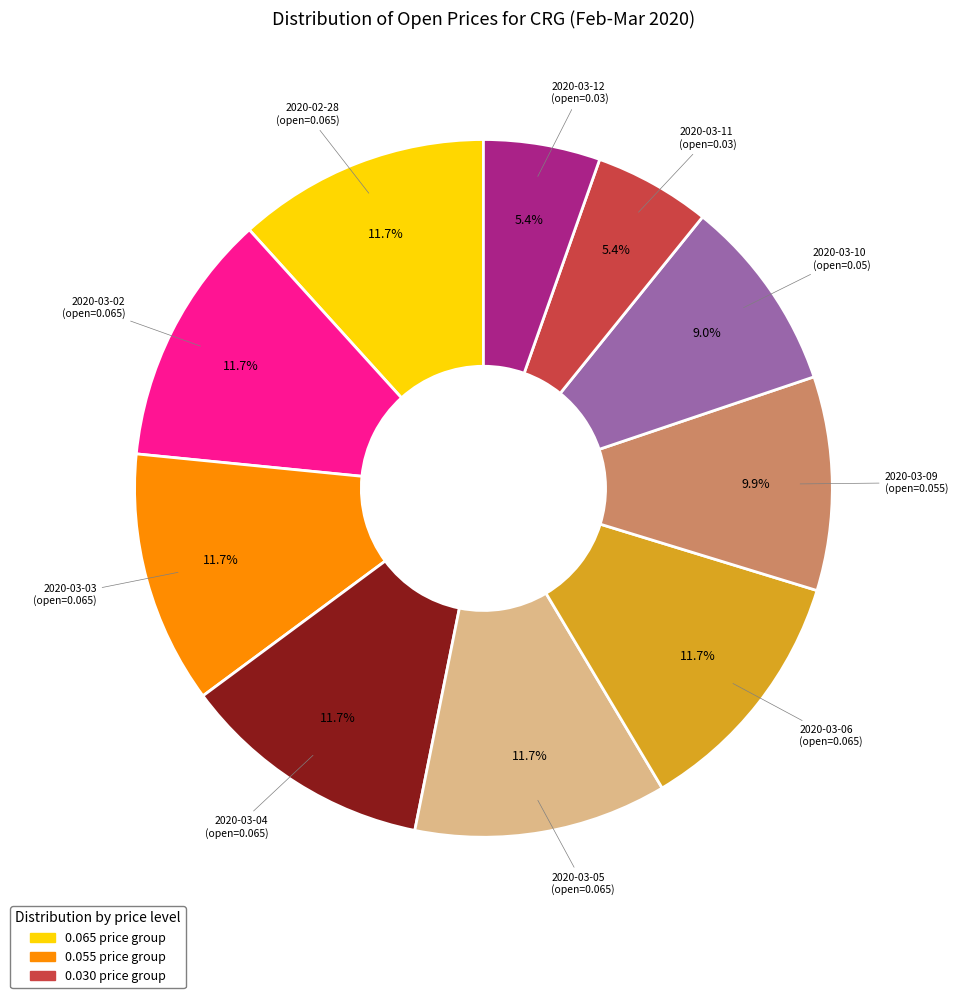

Is there any slice that represents more than half of the pie?

No